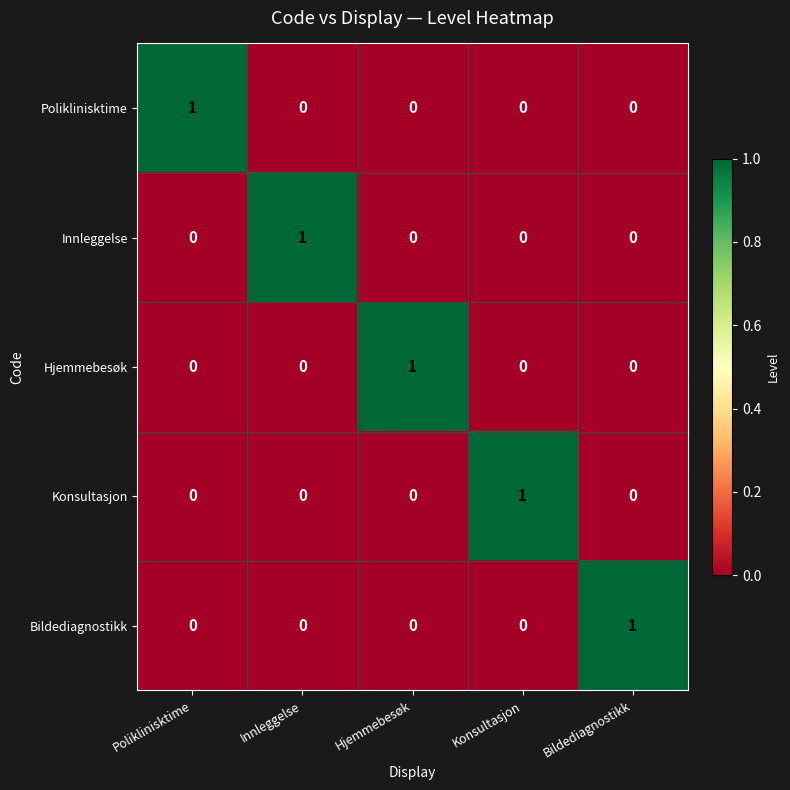

How many distinct data groups are displayed?

5